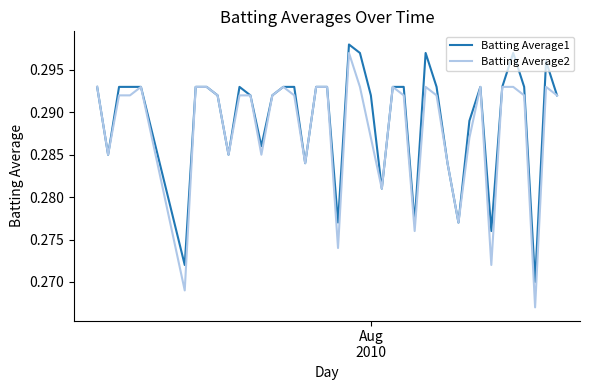

Which series has the largest range (max minus min)?

Batting Average2